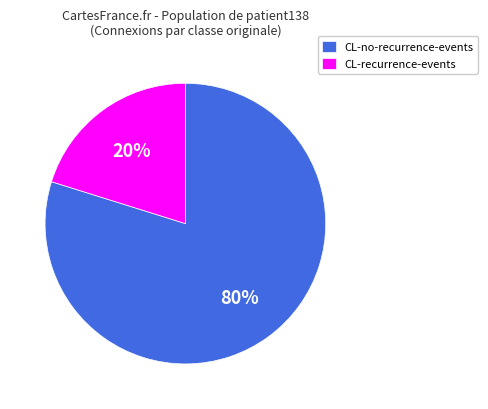

Which has a higher value, CL-no-recurrence-events or CL-recurrence-events?

CL-no-recurrence-events